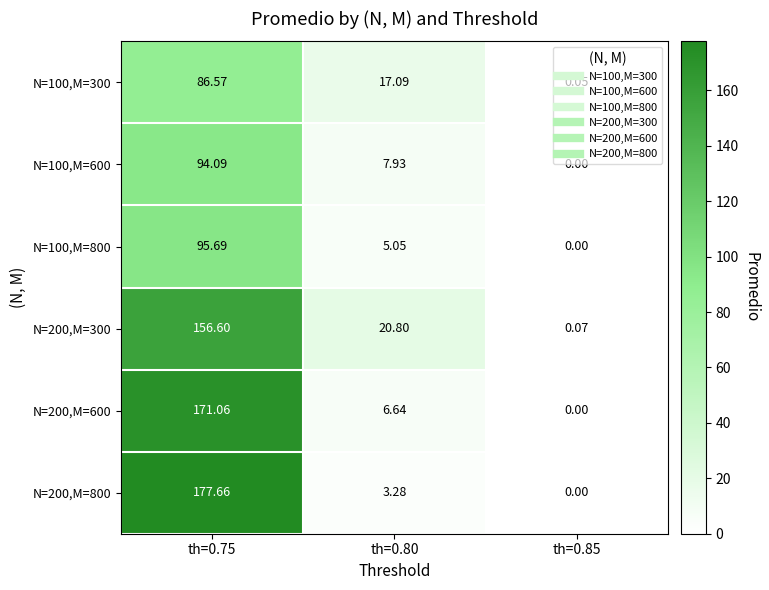

Is the value of N=200,M=300 at th=0.80 greater than the value of N=100,M=300 at th=0.75?

No